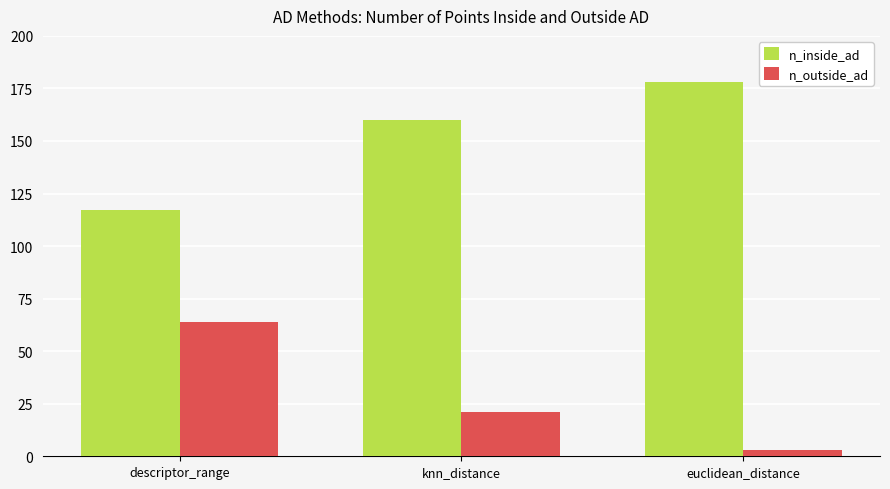

How many distinct data groups are displayed?

2